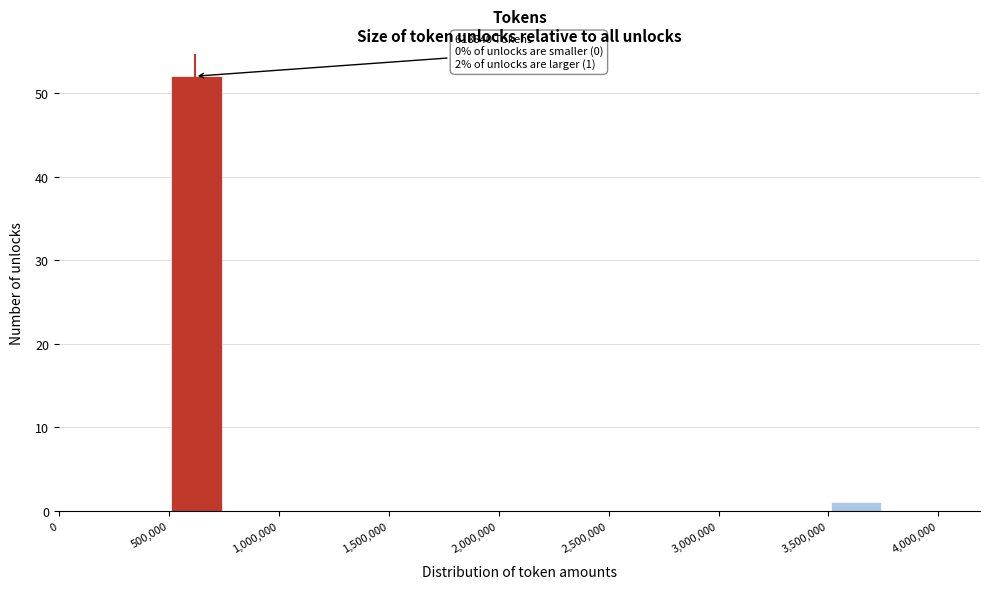

Which range on the x-axis has the tallest bar?

500000 to 750000